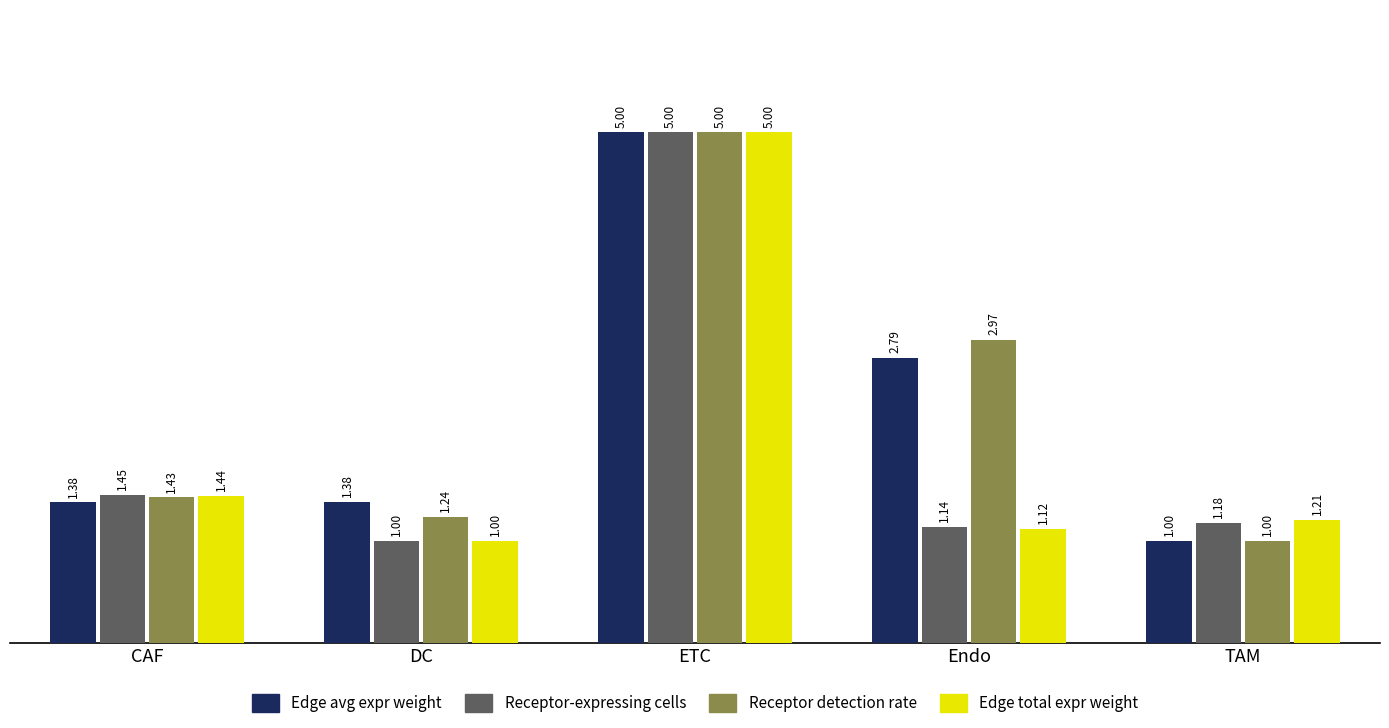

What is the total value across all series at TAM?

4.4